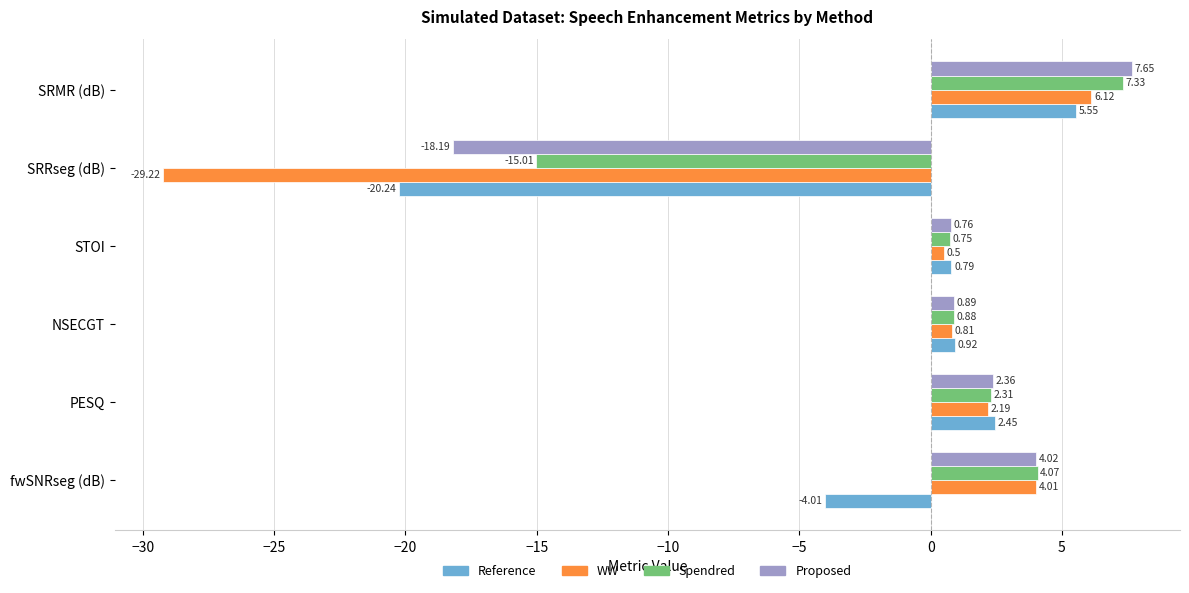

List the series in order of their peak value, lowest first.

Reference, WW, Spendred, Proposed